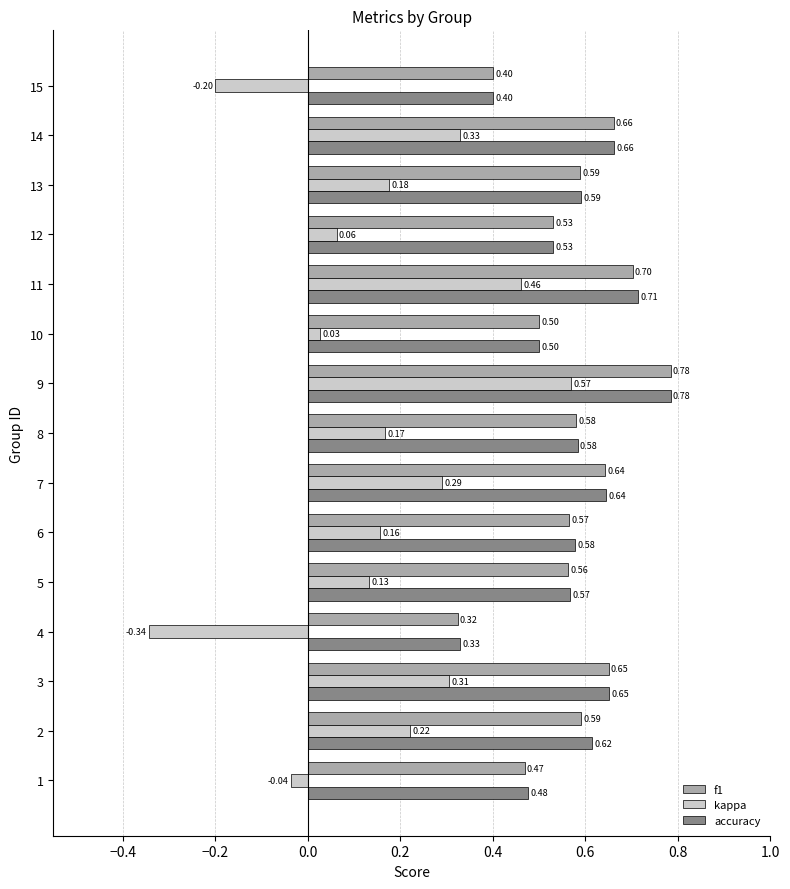

What is the spread (max minus min) of values at 5?

0.4